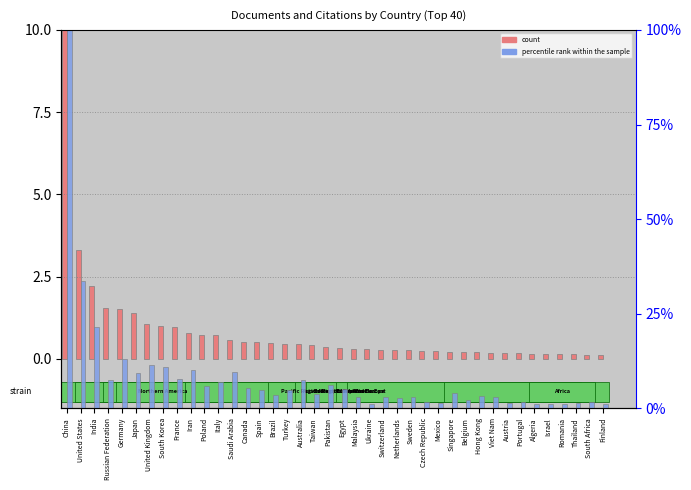

What is the difference between the highest and lowest values at Israel?

1.0